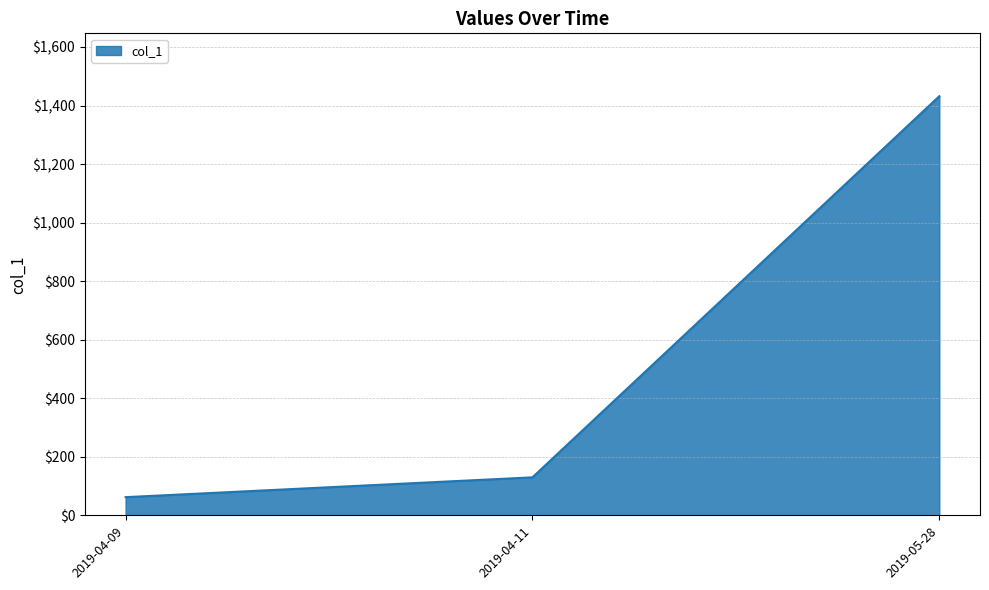

What is the difference between the maximum and minimum values?

1369.6